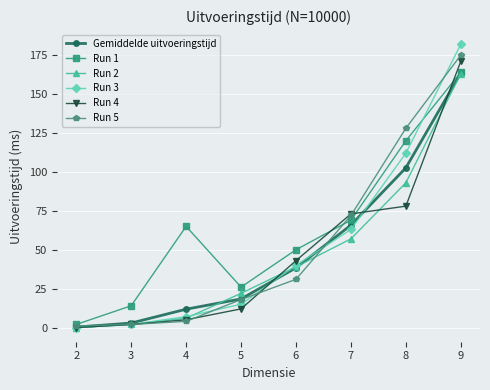

Which category has the lowest value across all series?

2